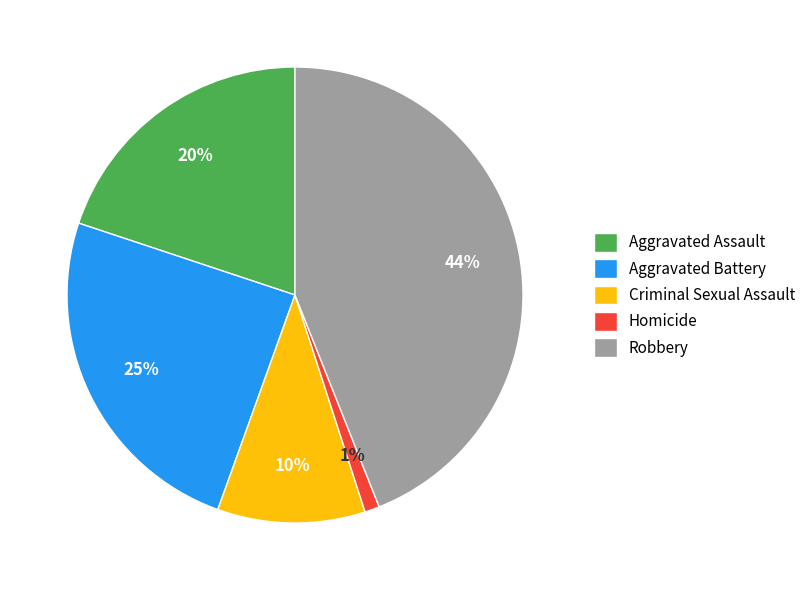

What is the largest slice in the pie chart?

Robbery